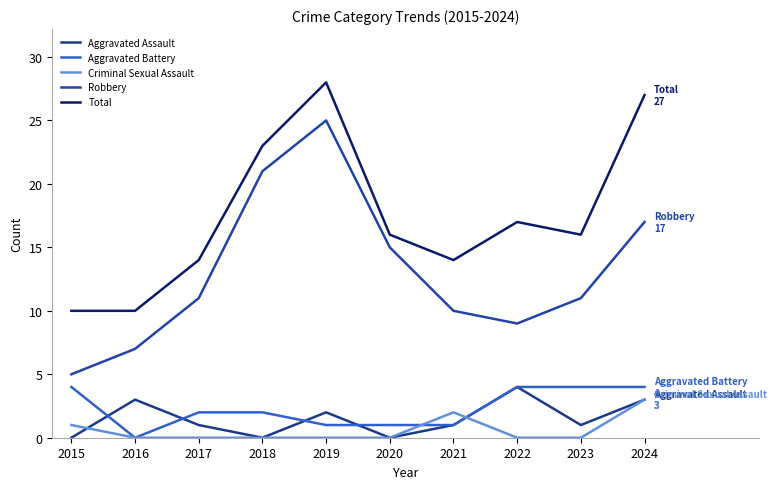

Which label corresponds to the largest value in the chart?

2019